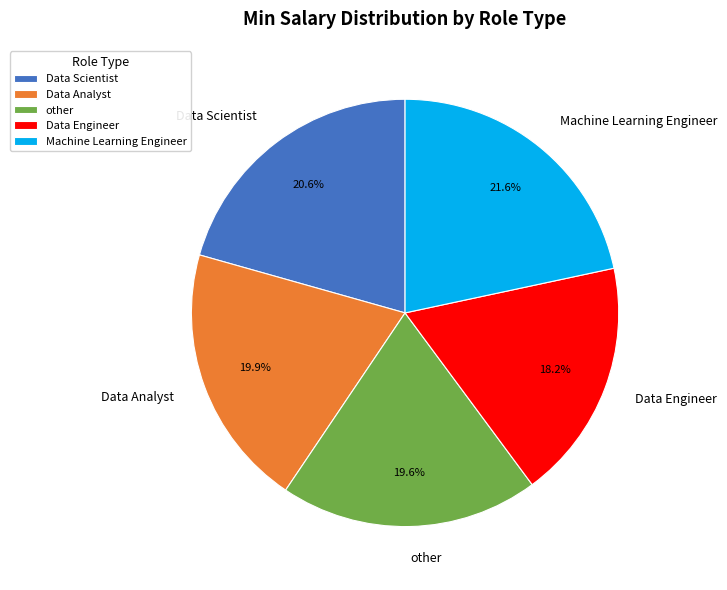

What percentage is the Data Engineer slice, to the nearest percent?

18%